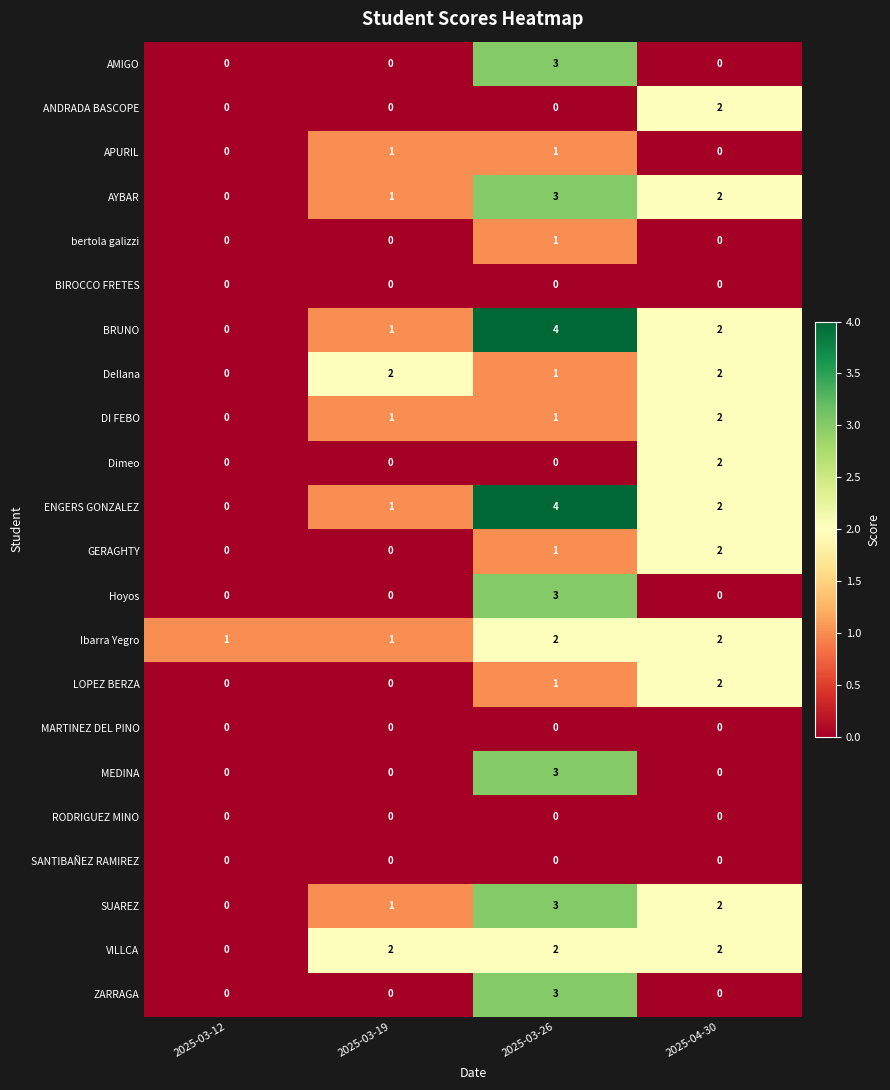

How many distinct data groups are displayed?

22